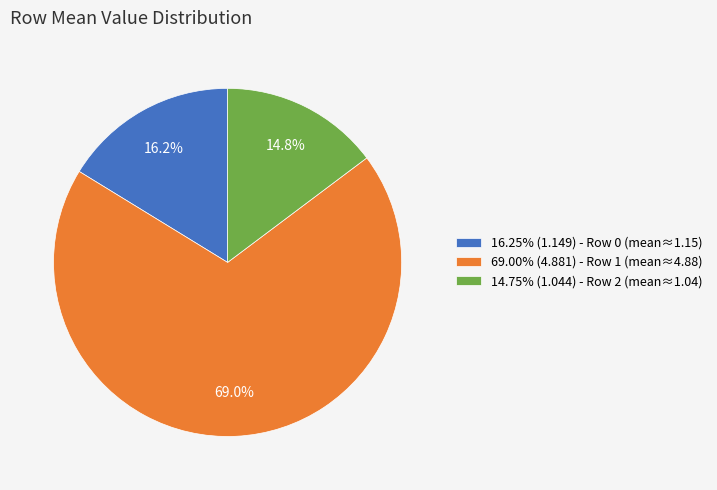

Combined, what portion of the pie is 16.25% (1.149) - Row 0 (mean≈1.15) and 69.00% (4.881) - Row 1 (mean≈4.88)?

85.4%